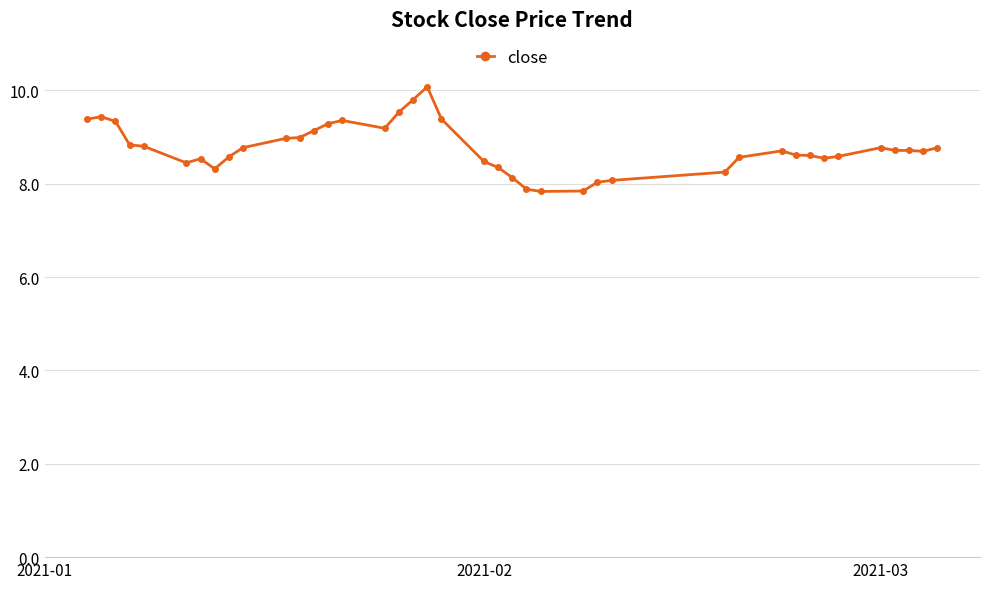

How many distinct data groups are displayed?

1